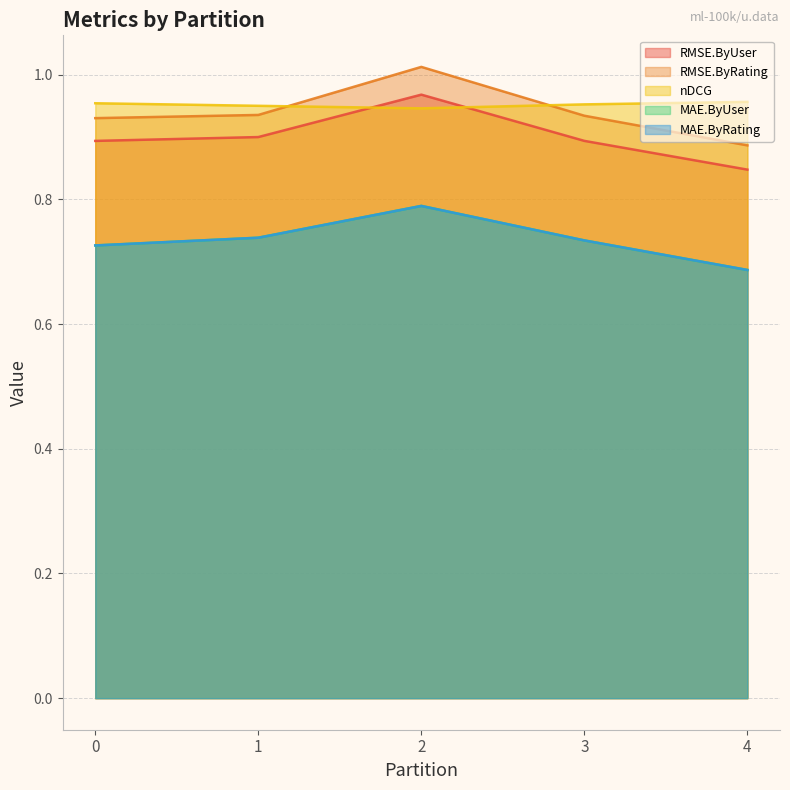

What is the value of the MAE.ByRating point at the 3rd from the left?

0.8